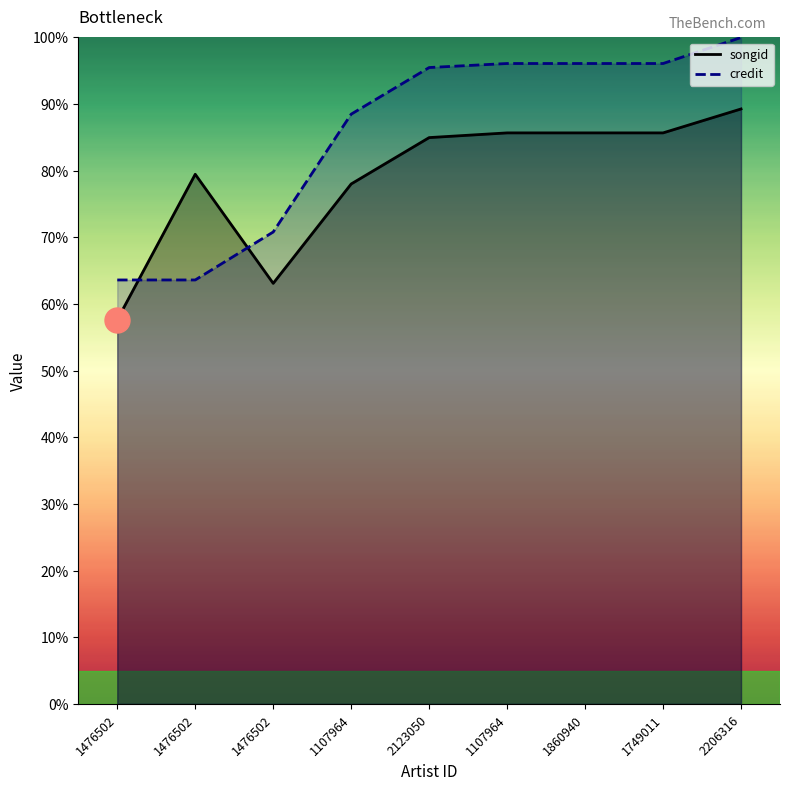

What is the lowest value of the credit series?

63.6